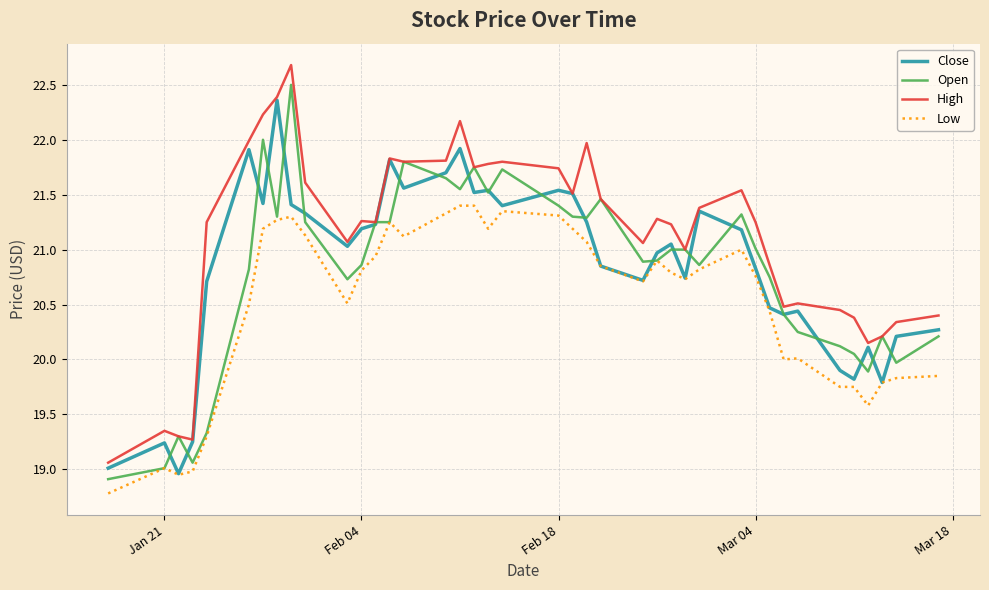

Which series has the largest total across all categories?

High